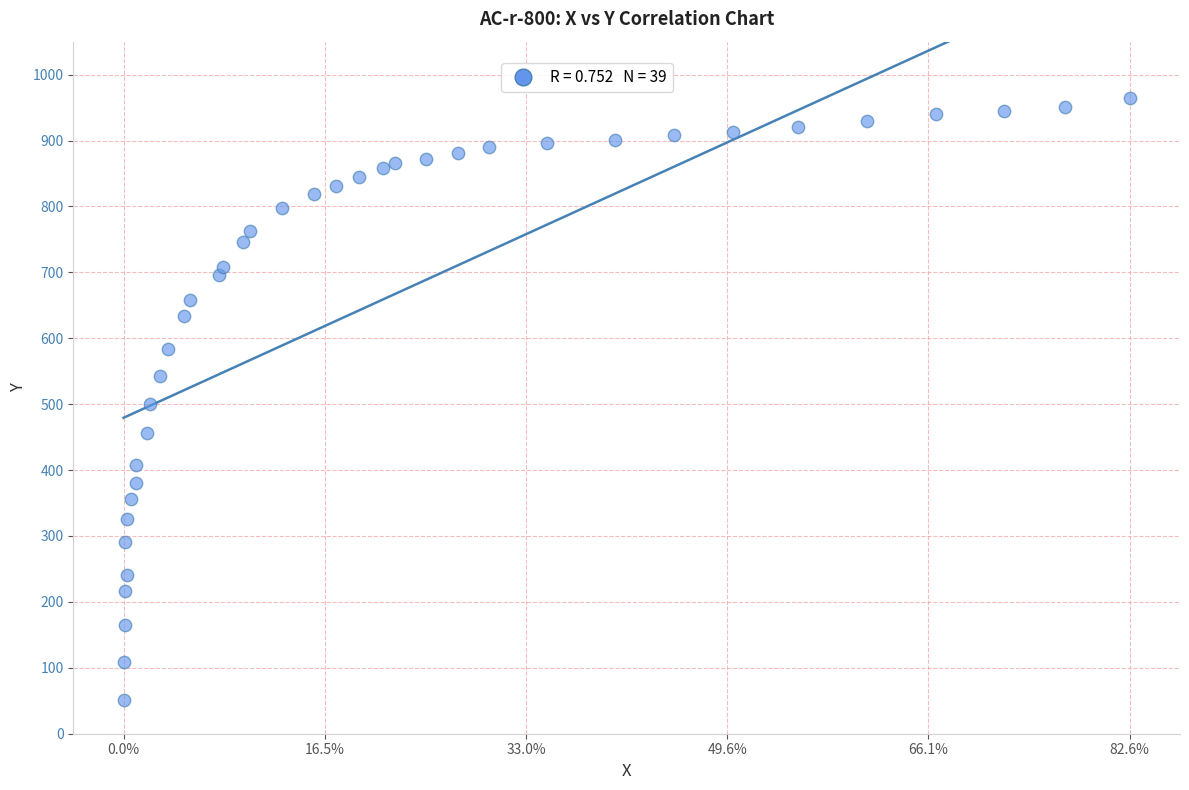

What is the range of Y values (max minus min)?

914.2